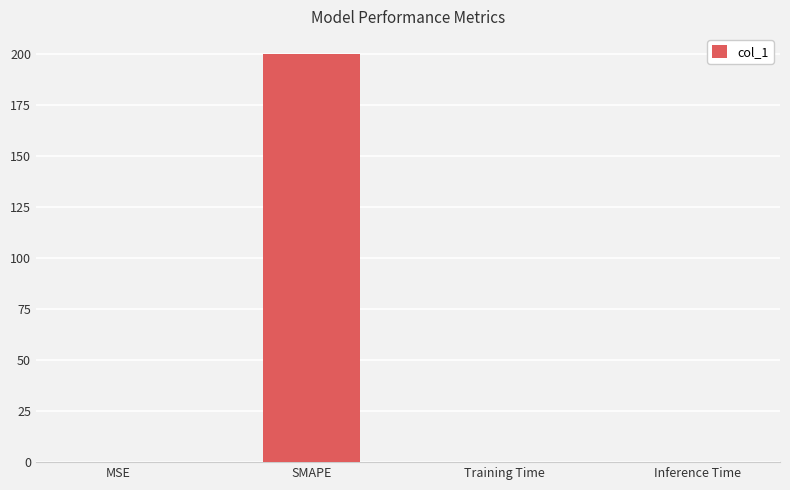

Which has a higher value, Training Time or SMAPE?

SMAPE